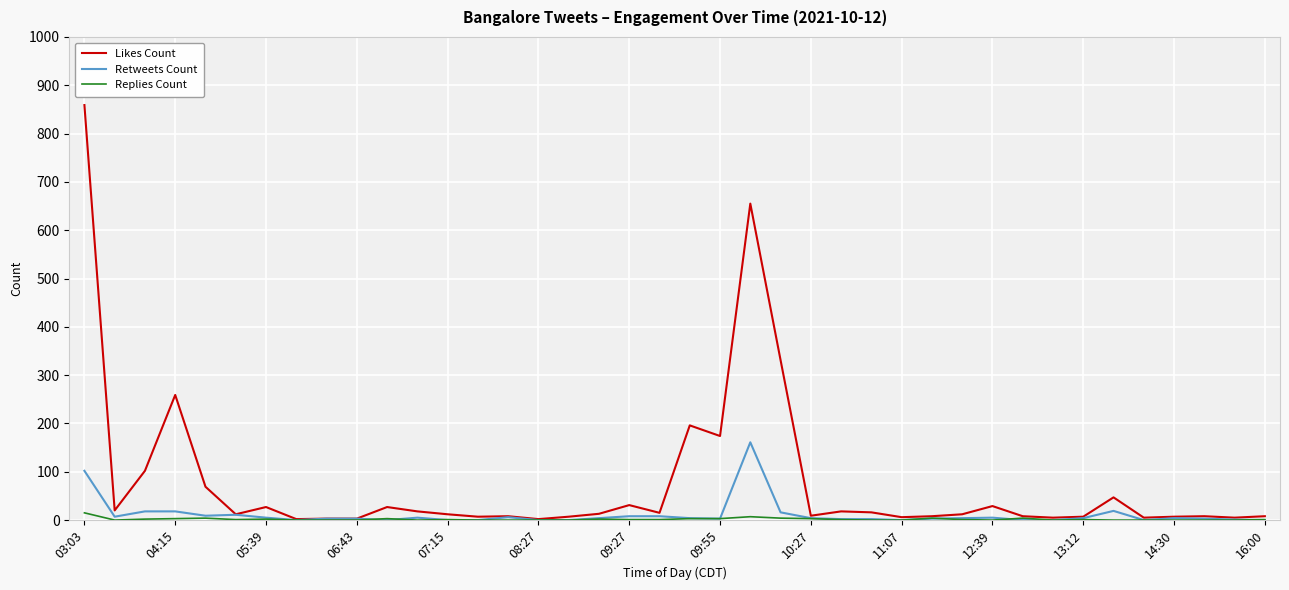

Does the chart have visible grid lines?

Yes